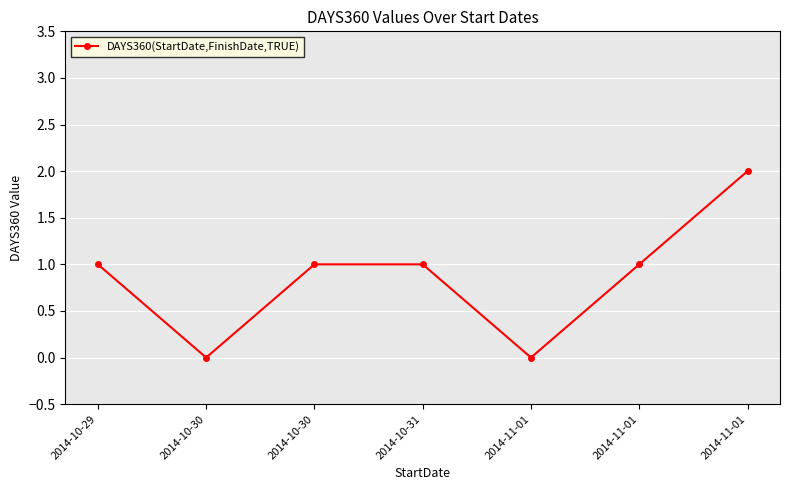

How many distinct data groups are displayed?

1